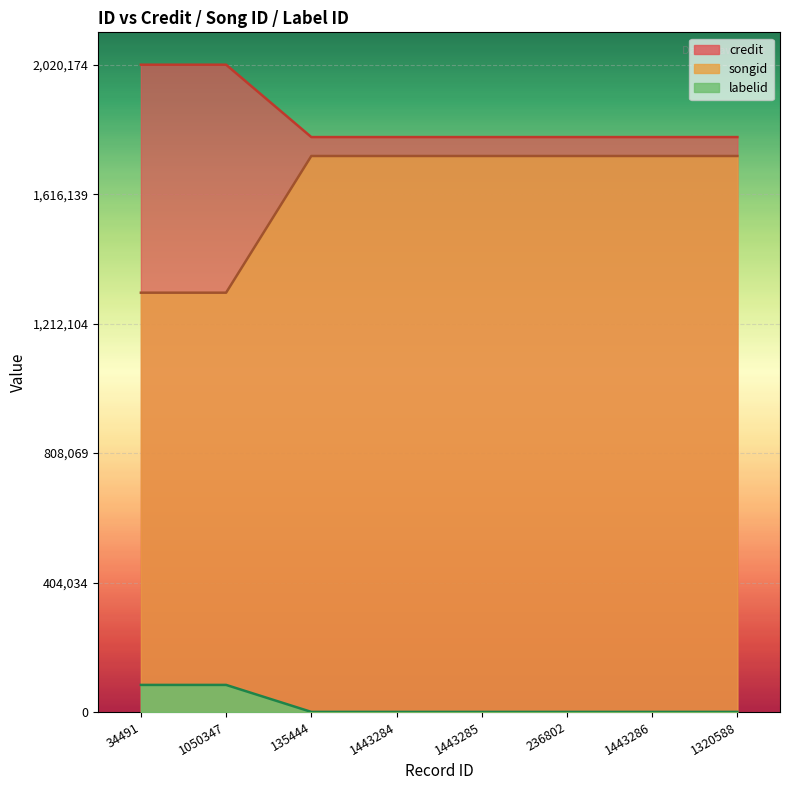

What is the value of the songid point at the 7th from the left?

1735229